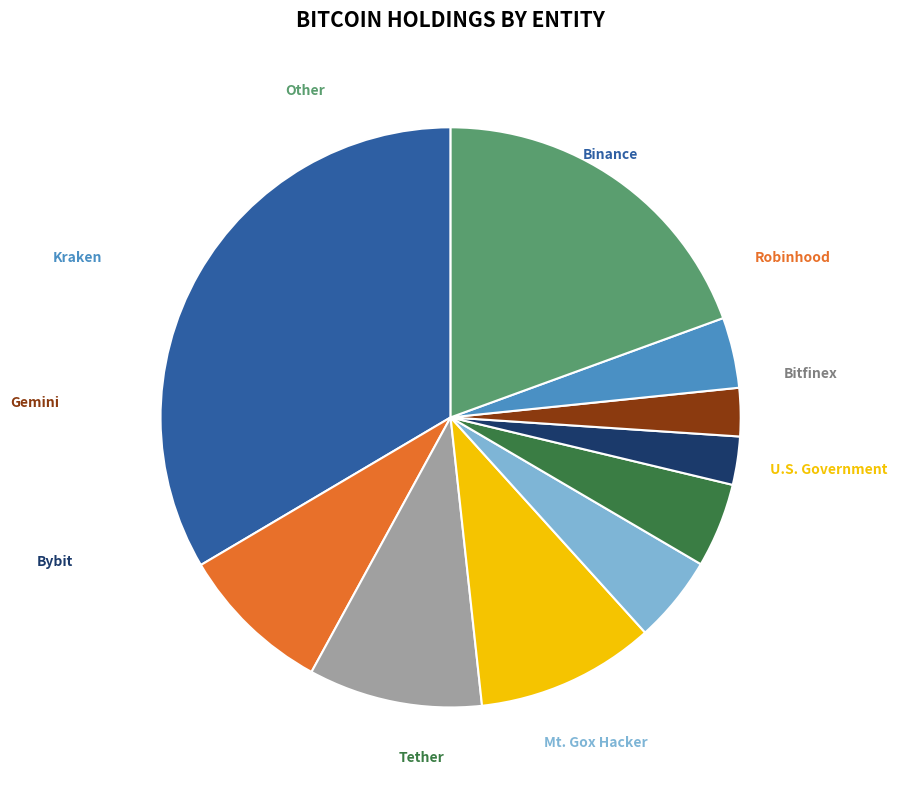

To the nearest percent, what is the combined percentage of Binance and Bitfinex?

43%